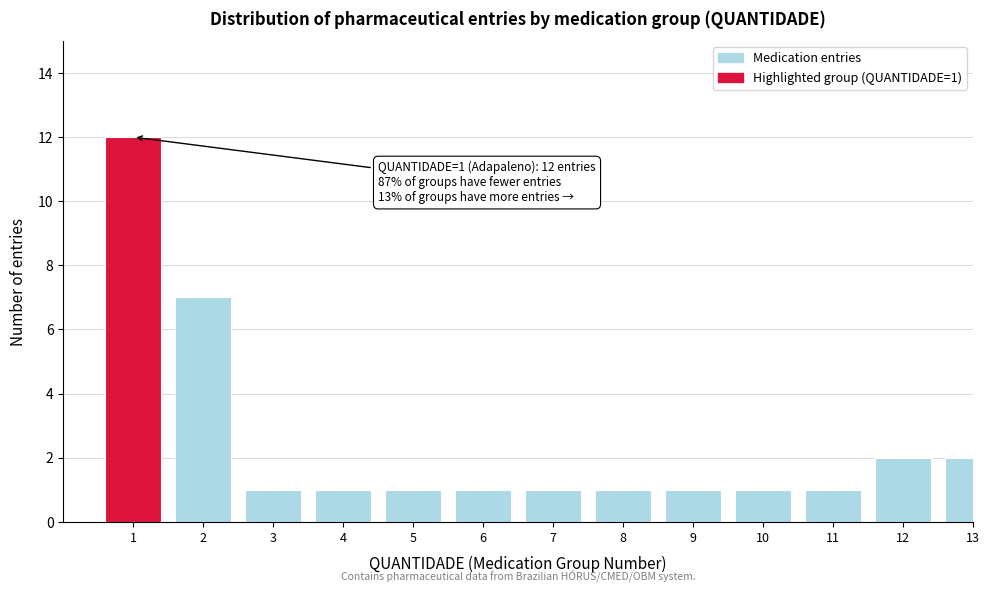

Reading right to left, extract all data points from this chart.

2	2	1	1	1	1	1	1	1	1	1	7	12